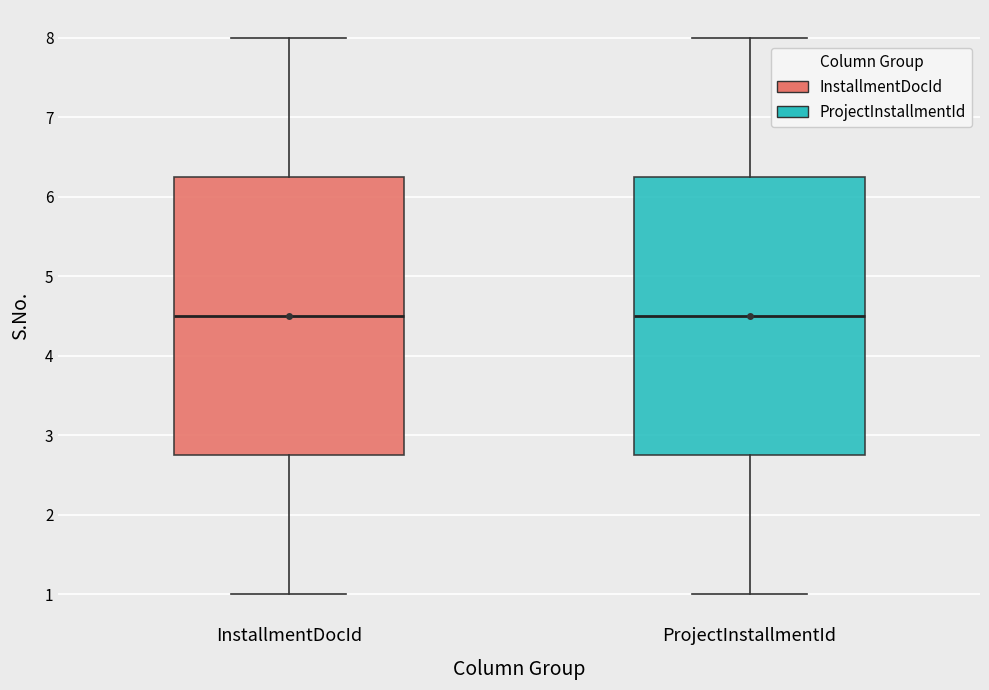

Reading left to right, read every box against the y-axis: the position of its median line, the range the box covers, and the ends of its whiskers. The values are not printed on the chart, so give them approximately, as read against the axis.

InstallmentDocId: median 4.5, box 2.8 to 6.3, whiskers 1.0 to 8.0
ProjectInstallmentId: median 4.5, box 2.8 to 6.3, whiskers 1.0 to 8.0